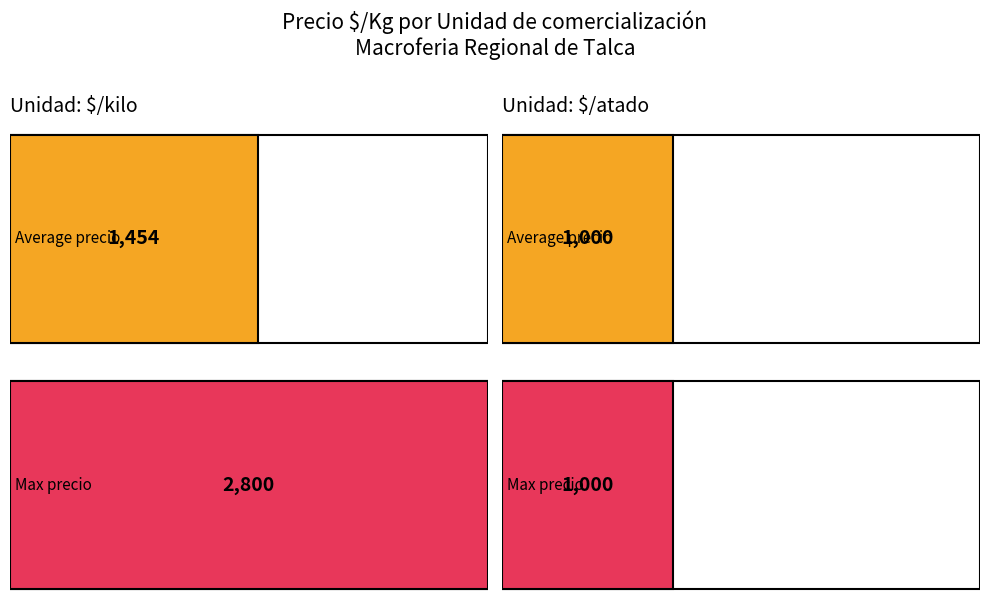

Count the number of data series in this chart.

2